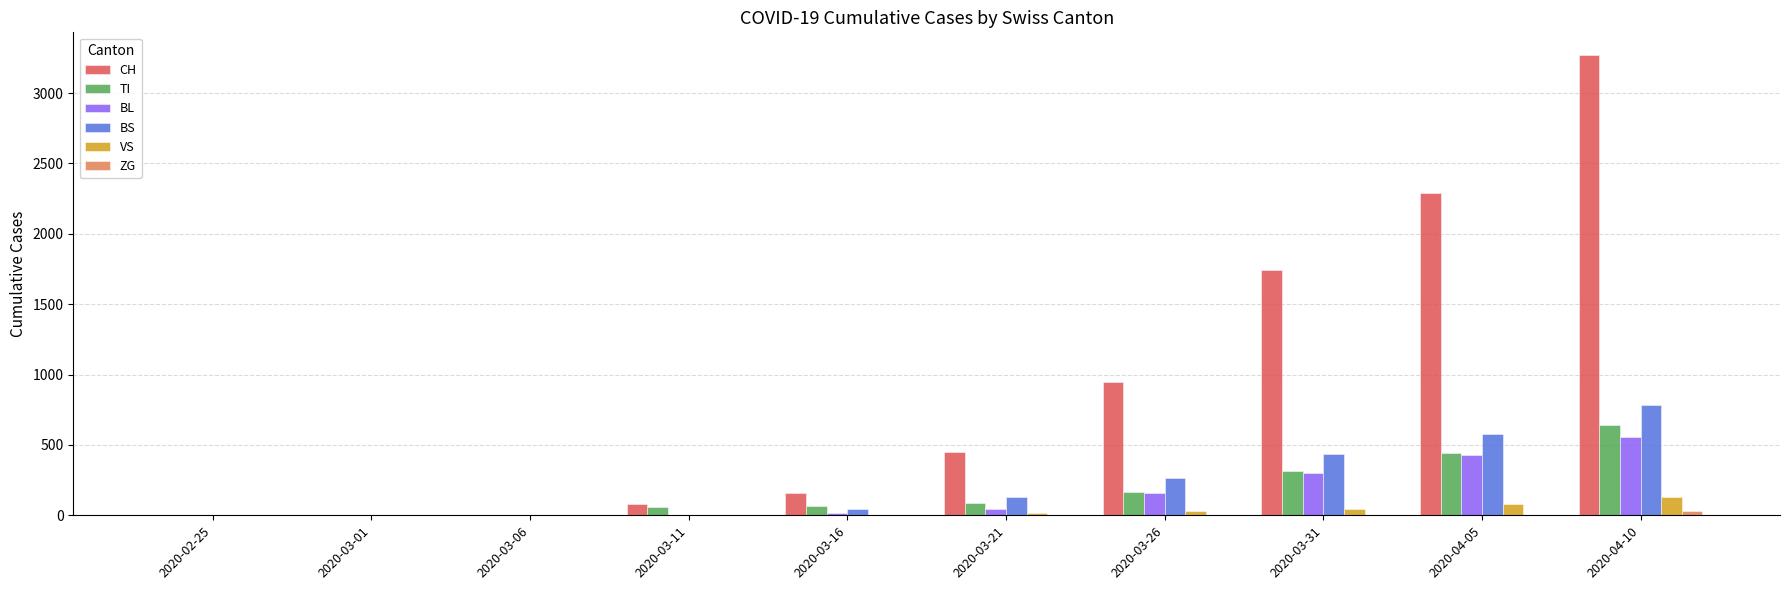

At which category is the sum across all series the highest?

2020-04-10